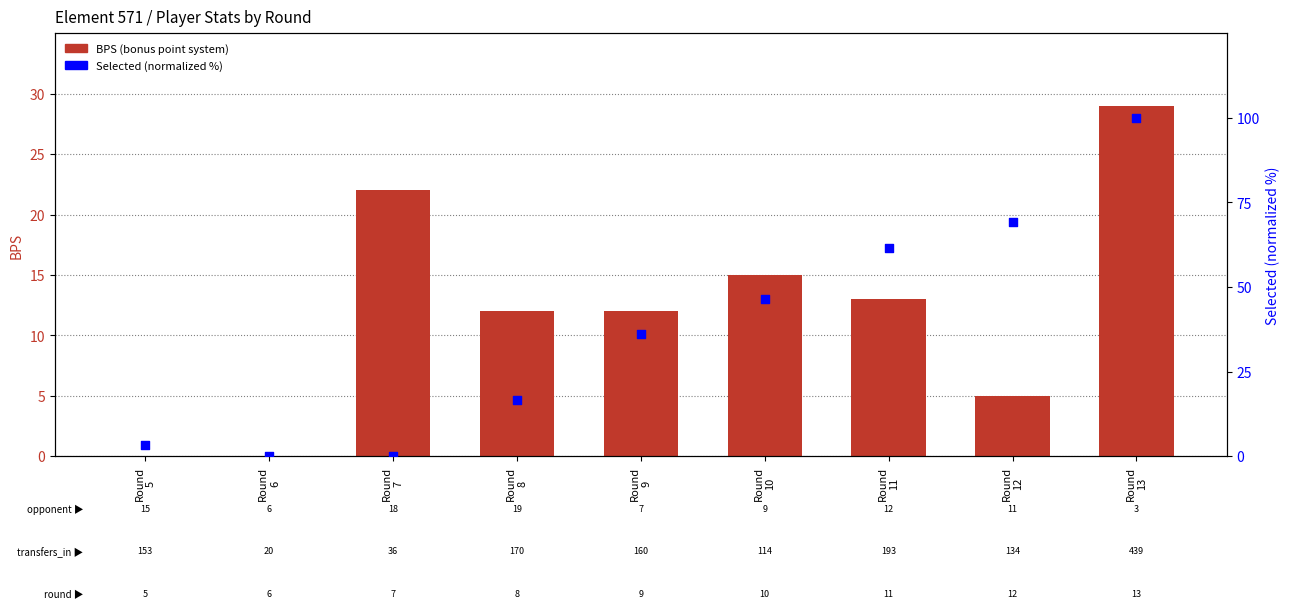

Is the value of Selected (normalized %) at Round
10 greater than the value of BPS (bonus point system) at Round
9?

Yes